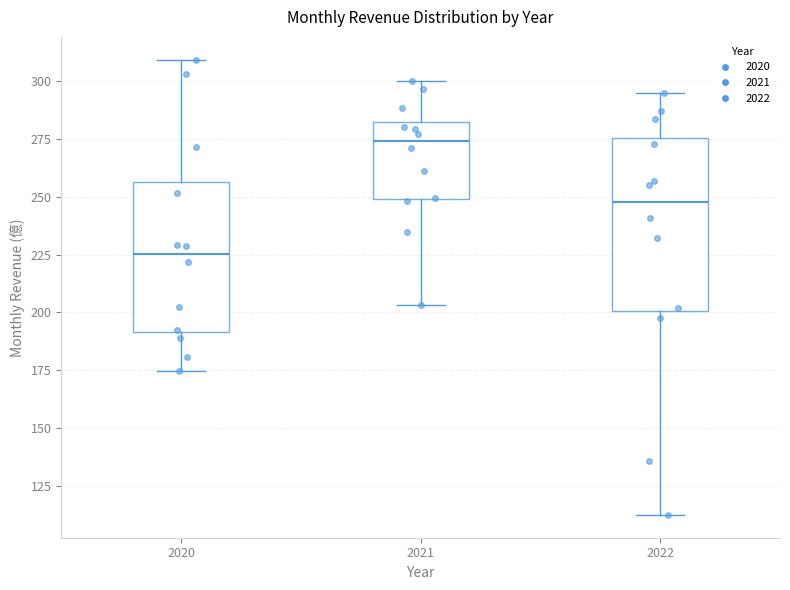

Where does the median line of the box at x = 2021 sit on the y-axis? The values are not printed on the chart, so give them approximately, as read against the axis.

275